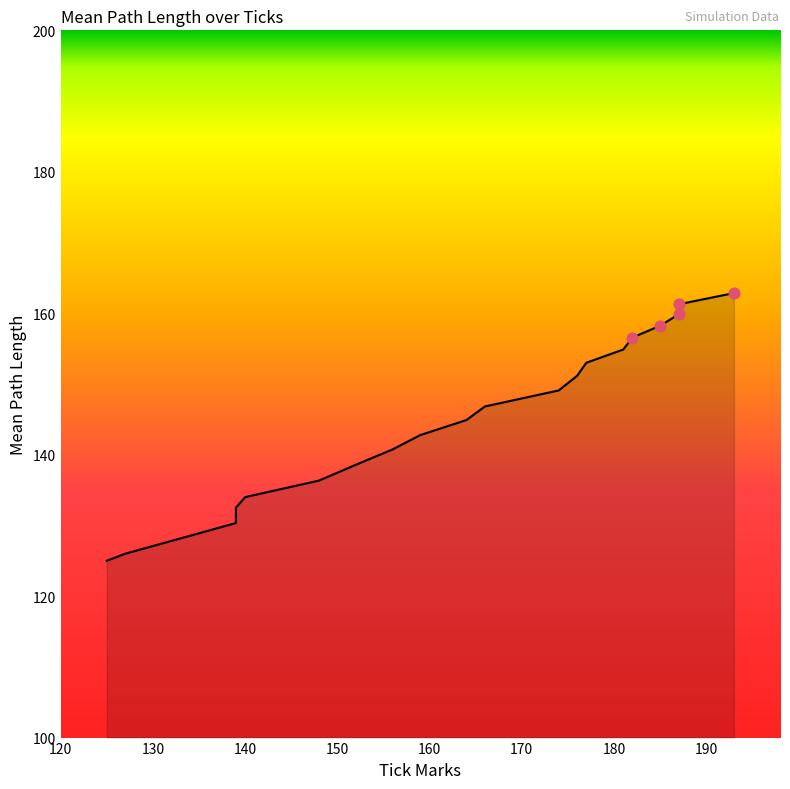

What is the change in value from 152 to 187?

+22.7